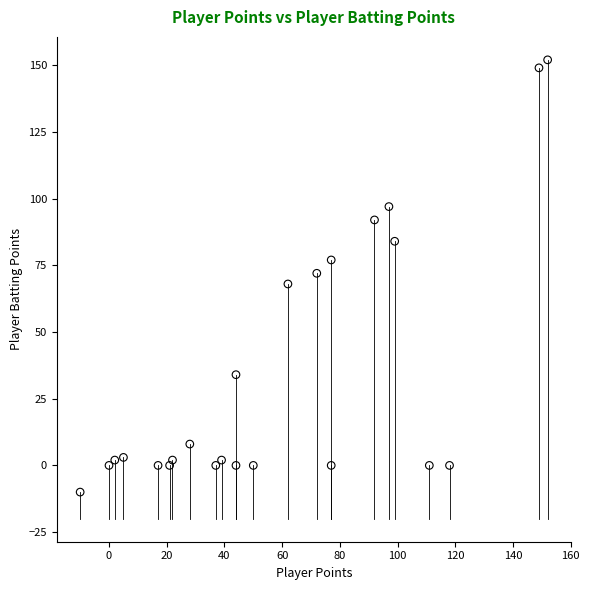

What is the range of Y values (max minus min)?

162